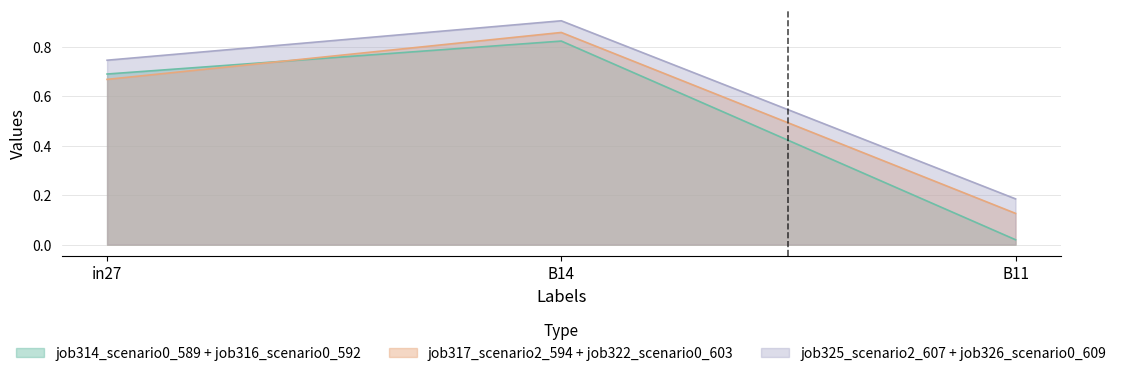

What position from the left is B14?

2